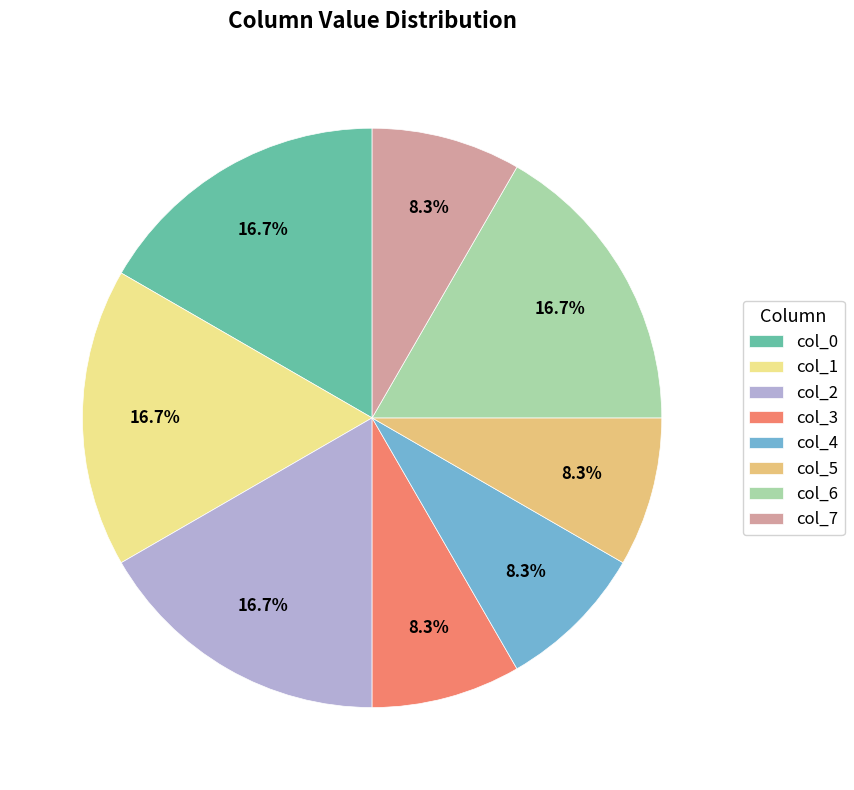

What percentage is NOT represented by col_0?

83.3%